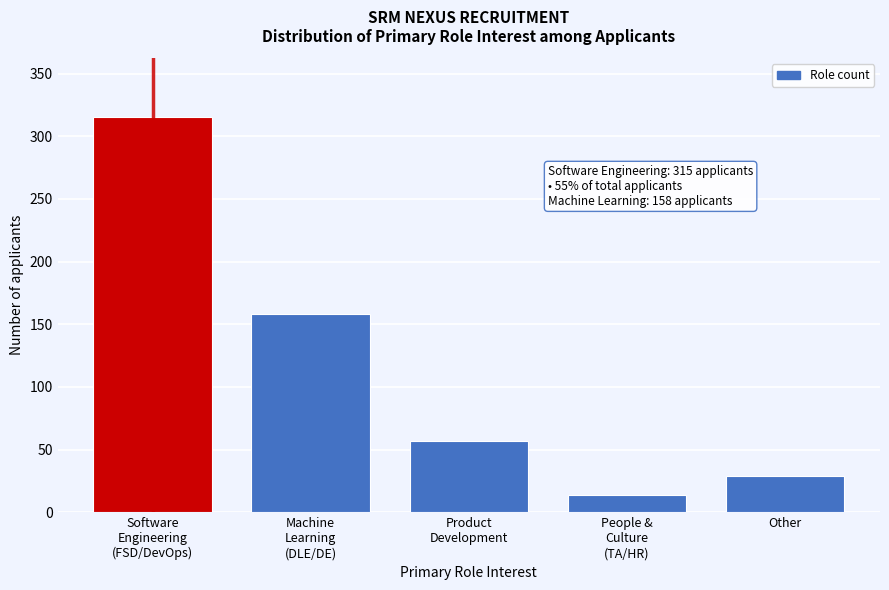

Reading right to left, transcribe all the data shown in this chart.

29	14	57	158	315